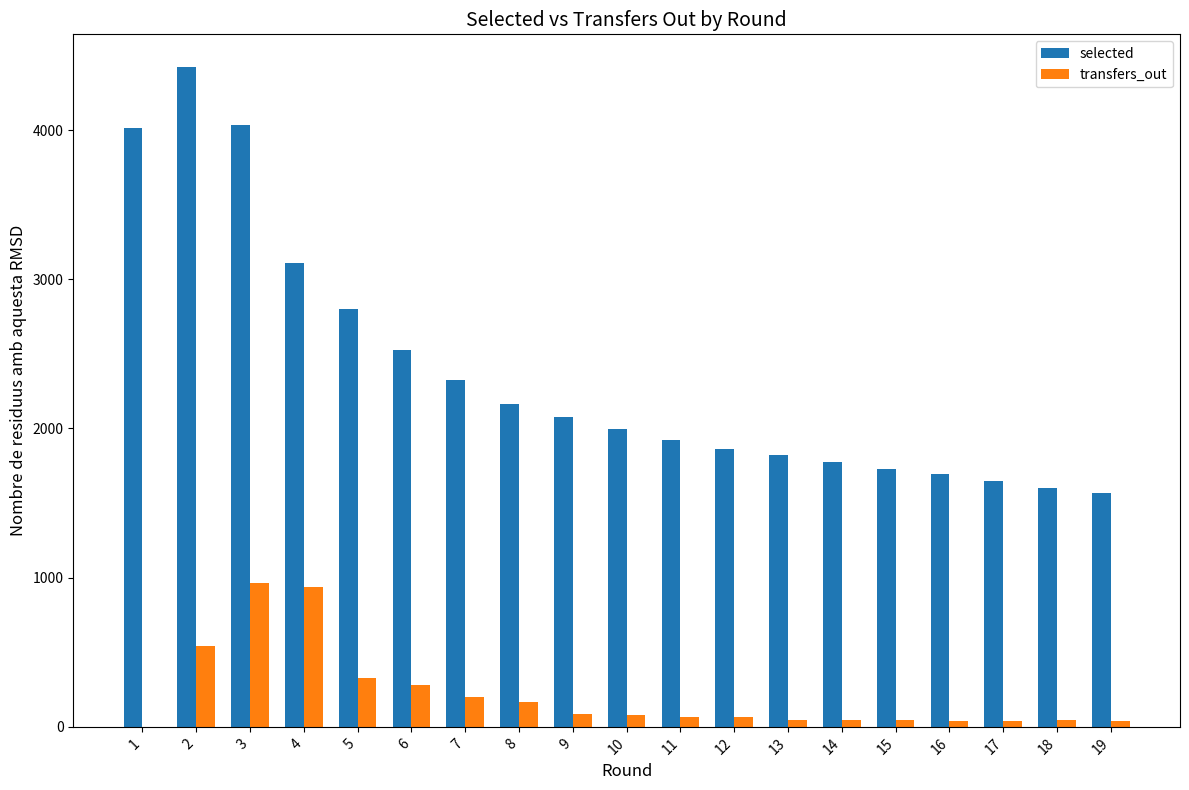

What is the maximum value shown in the chart?

4421